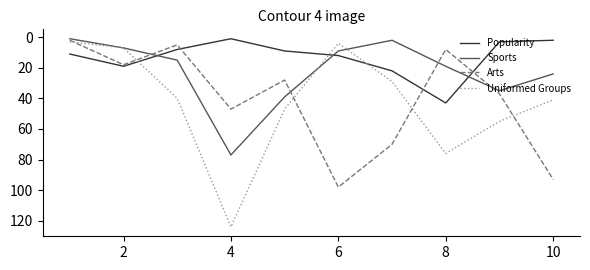

How many interior local peaks does the Arts series have?

3